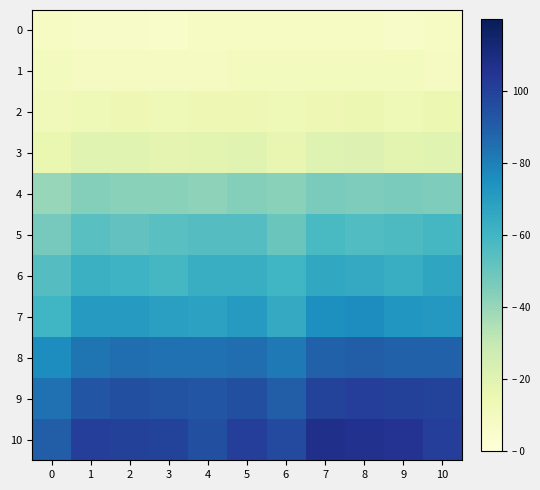

List the series in order of their peak value, lowest first.

0, 1, 2, 3, 4, 5, 6, 7, 8, 9, 10